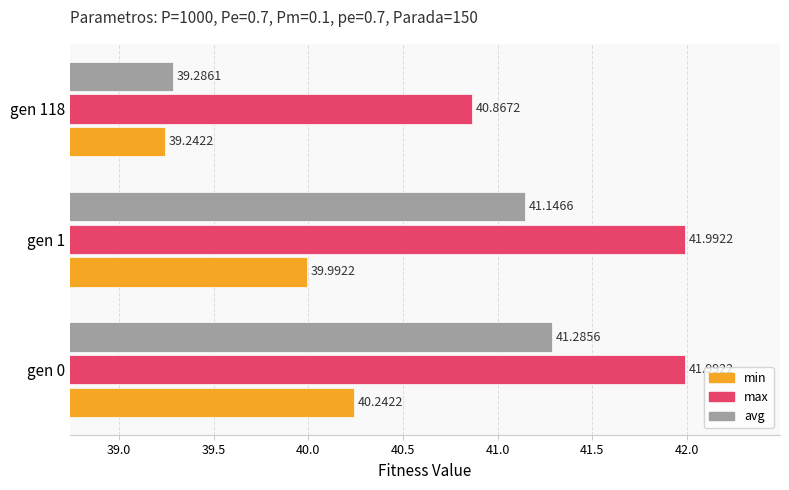

What is the greatest value displayed?

42.0